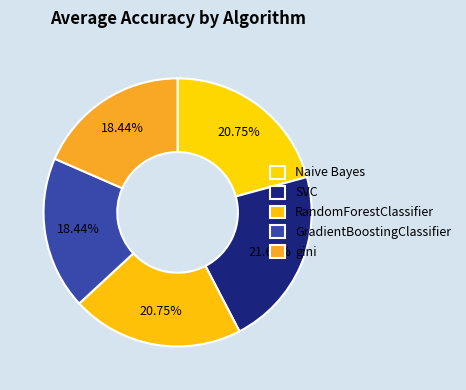

Is it true that Naive Bayes is 21% of the pie?

True